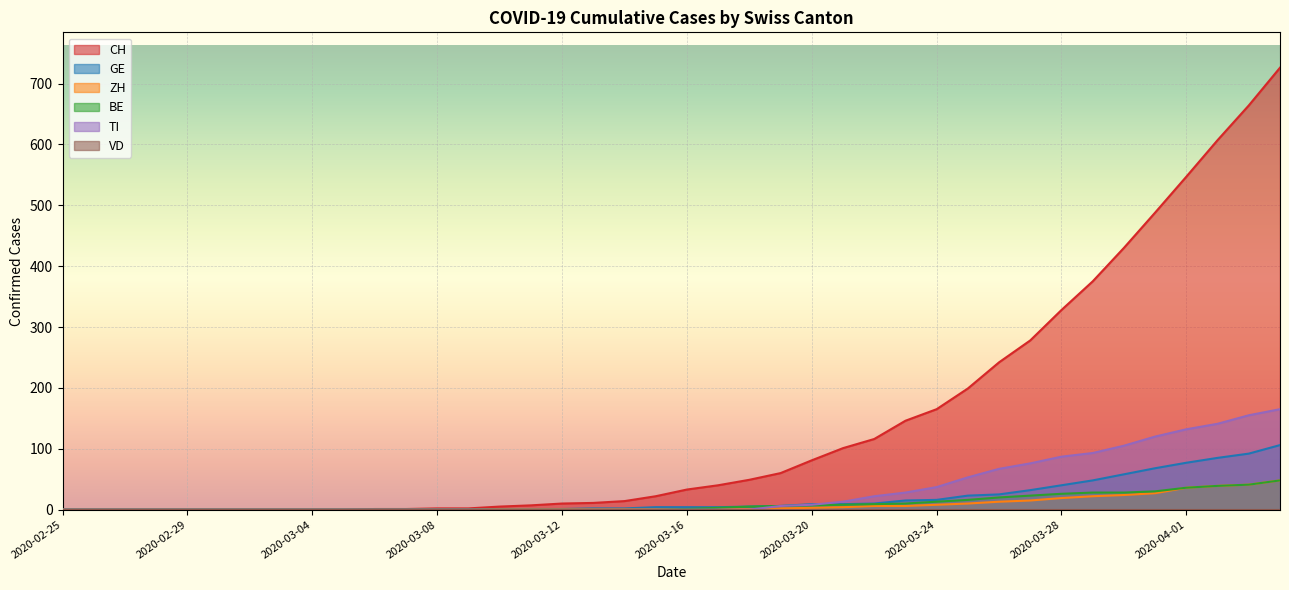

What is the greatest value displayed?

726